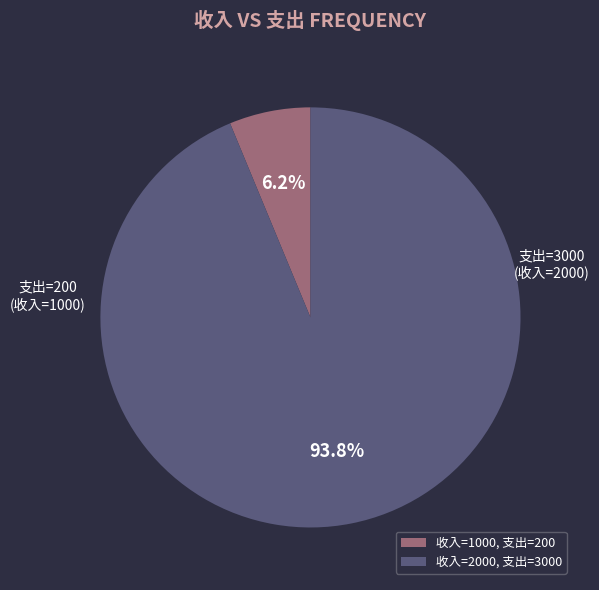

Which category has the biggest portion of the pie?

收入=2000, 支出=3000